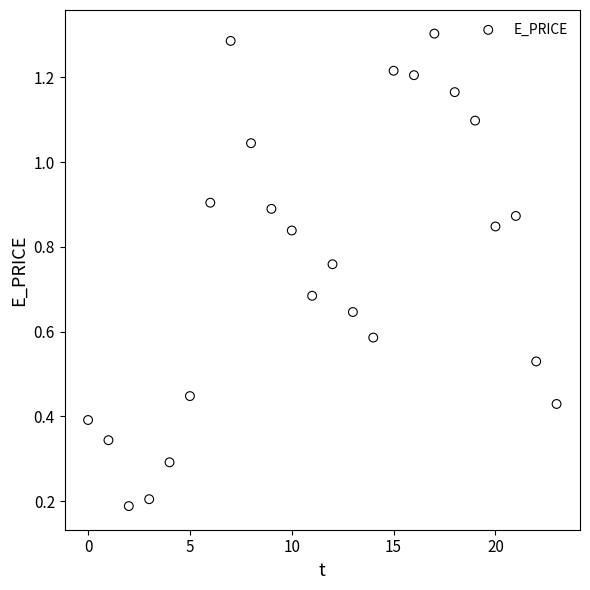

What is the range of Y values (max minus min)?

1.1